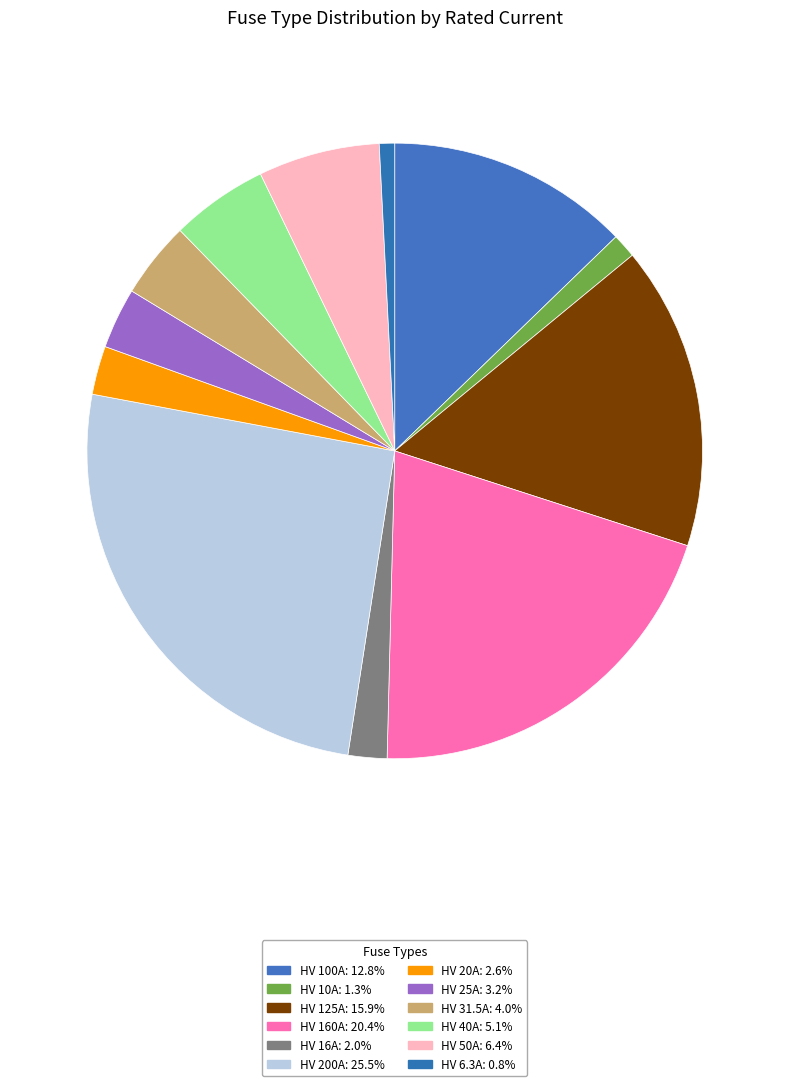

What percentage do HV 125A and HV 16A together represent?

18.0%